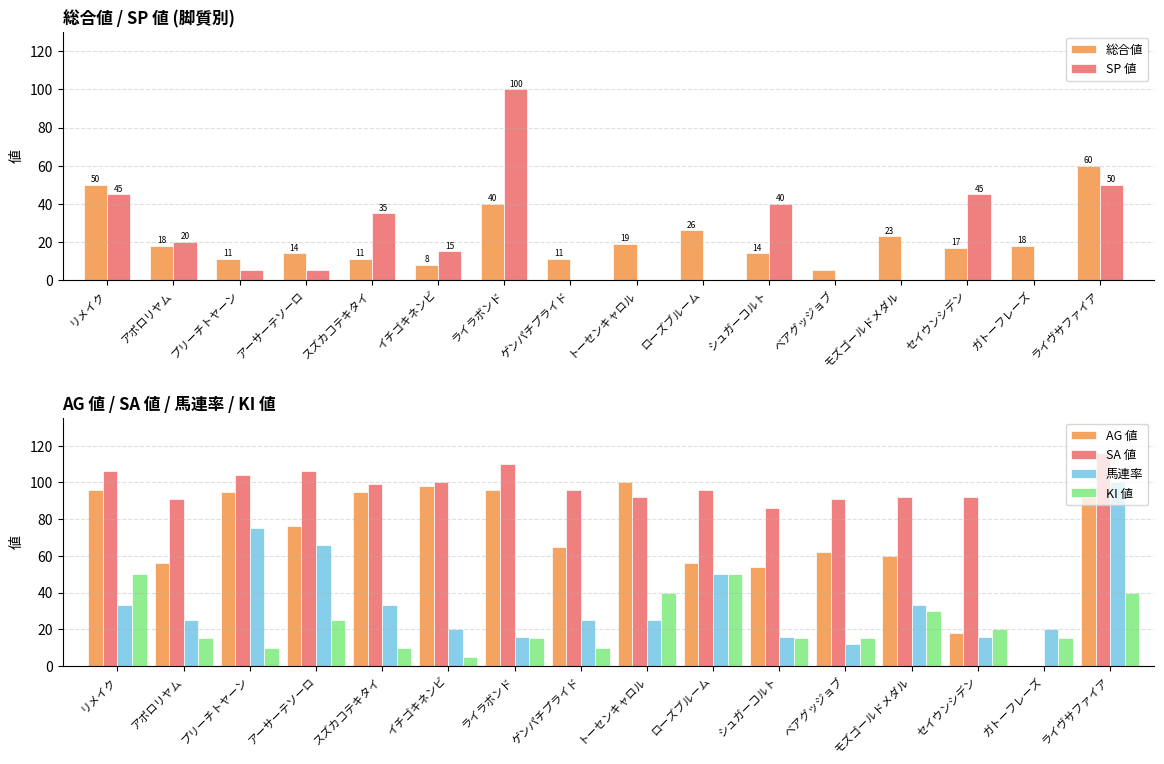

Rank the series at アーサーテソーロ from highest to lowest value.

SA 値, AG 値, 馬連率, KI 値, 総合値, SP 値